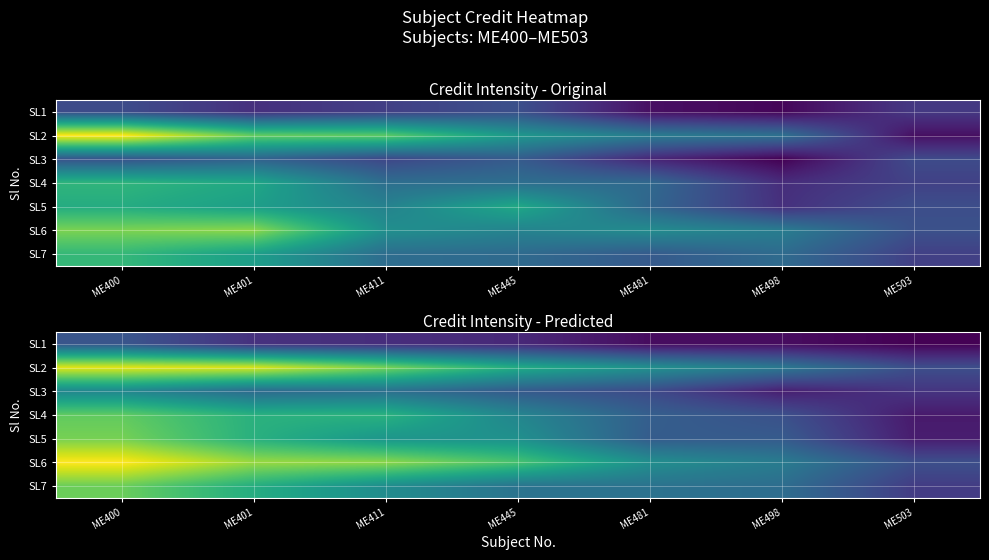

At which label does SL3 reach its peak?

ME400